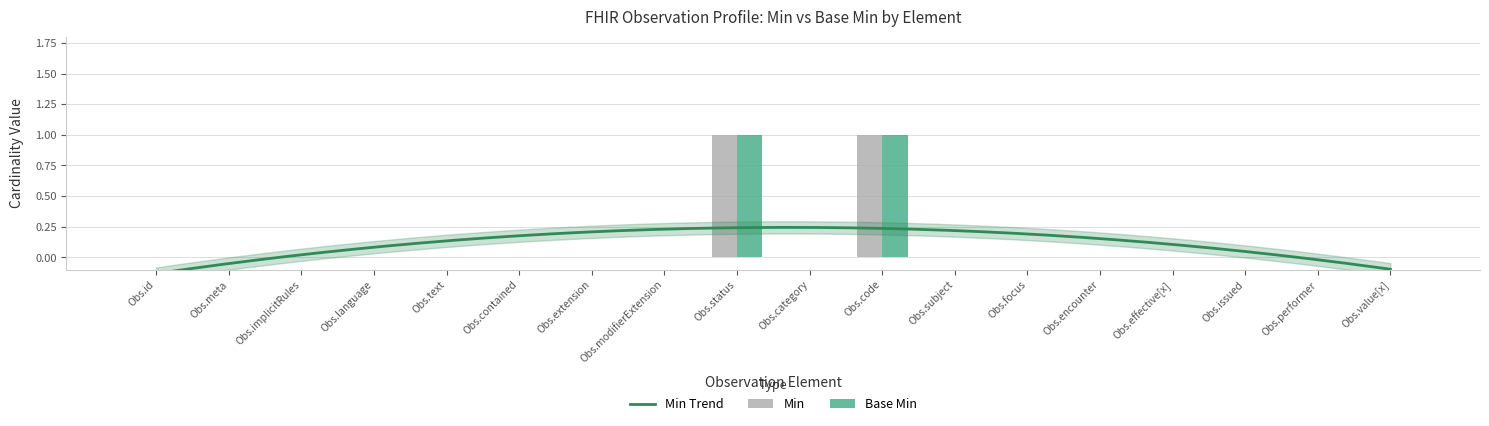

How many data points does each series have?

18